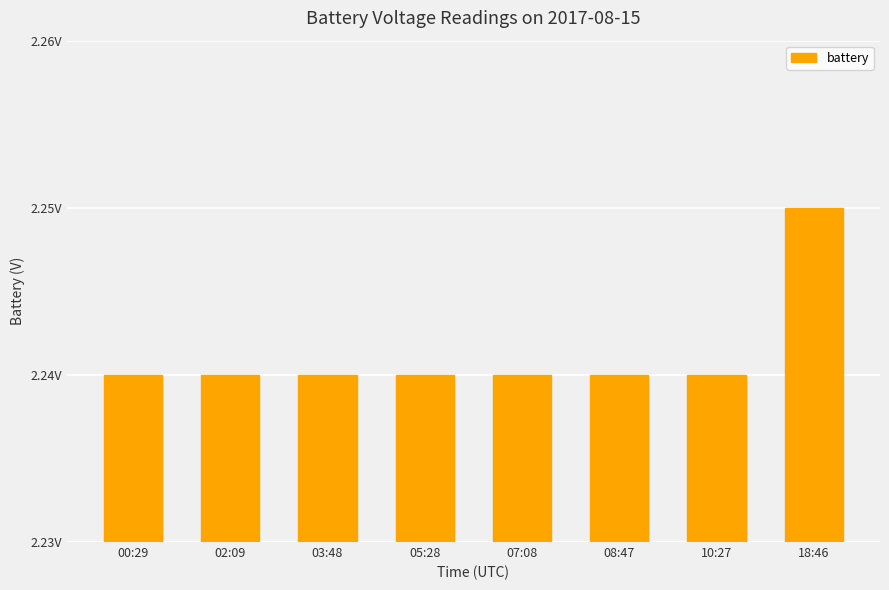

Rank the categories by value from lowest to highest.

00:29, 02:09, 03:48, 05:28, 07:08, 08:47, 10:27, 18:46